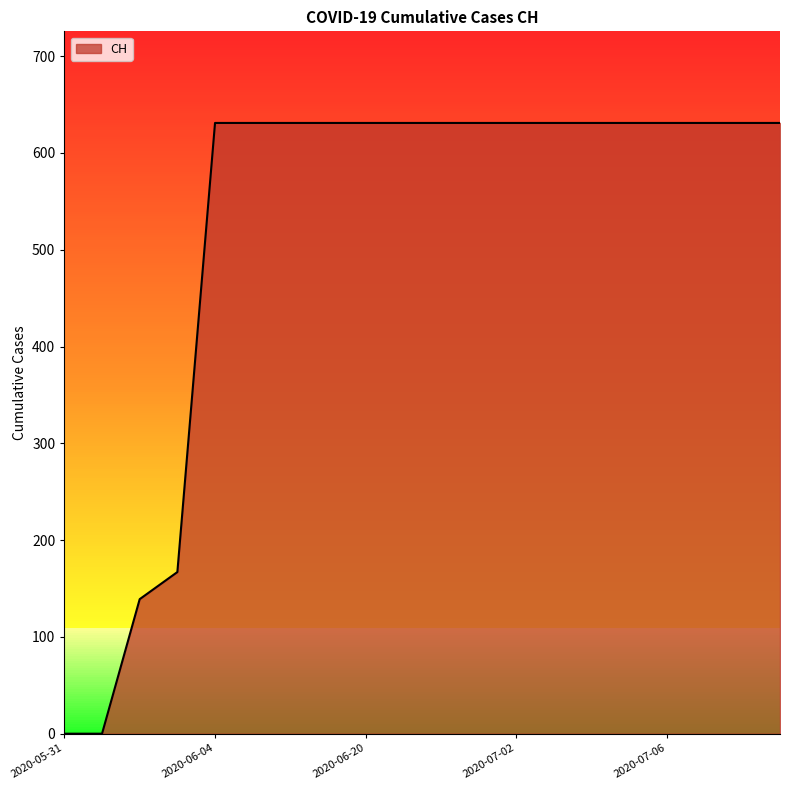

What is the sum of all values?

10402